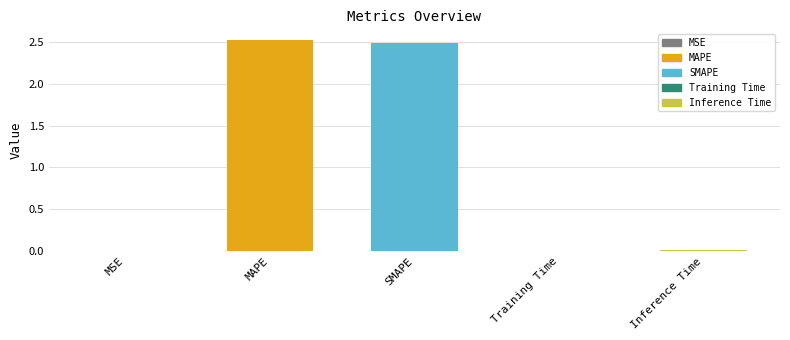

The chart shows a value of 4.3 at MAPE. True or false?

False